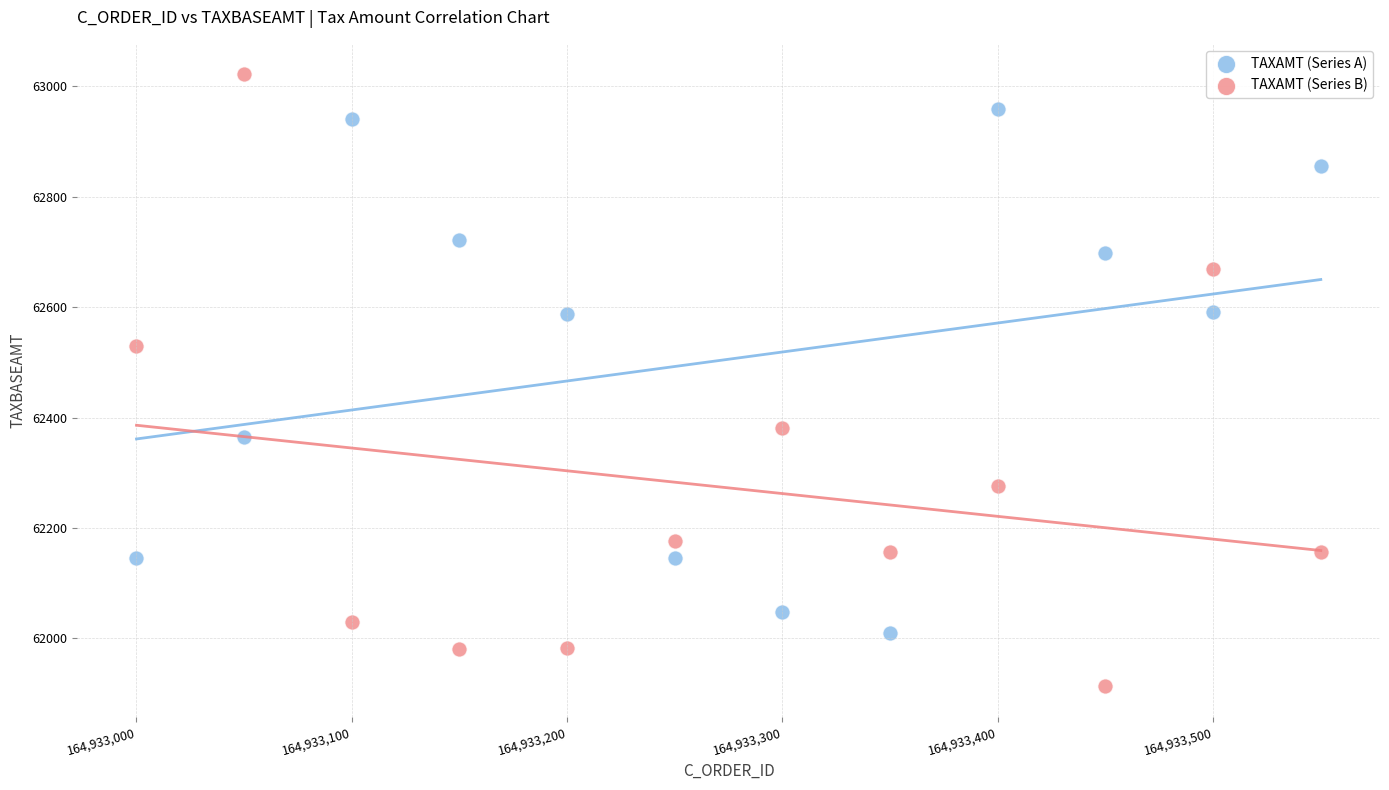

Which series reaches the minimum Y coordinate?

TAXAMT (Series B)